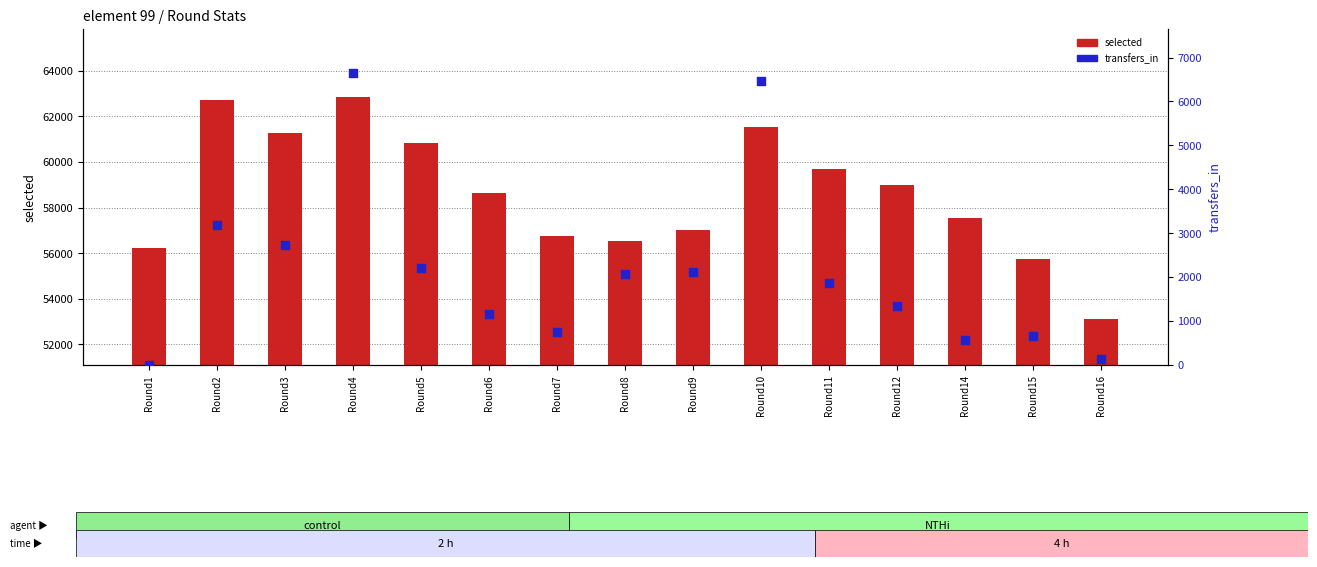

Is the value of selected at Round7 greater than the value of transfers_in at Round6?

Yes